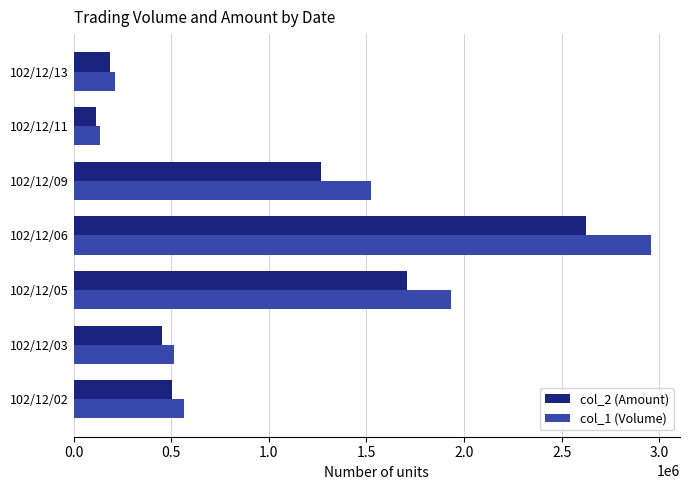

Between 102/12/02 and 102/12/11, which series saw the biggest shift?

col_1 (Volume)